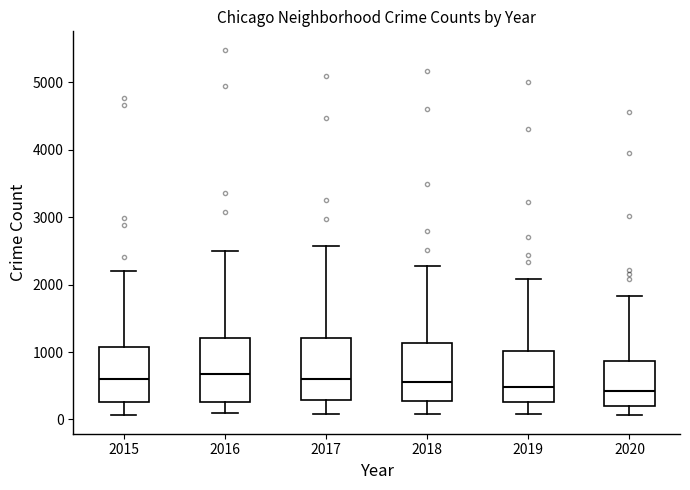

Reading left to right, read every box against the y-axis: the position of its median line, the range the box covers, and the ends of its whiskers. The values are not printed on the chart, so give them approximately, as read against the axis.

2015: median 600, box 300 to 1100, whiskers 100 to 2200
2016: median 700, box 300 to 1200, whiskers 100 to 2500
2017: median 600, box 300 to 1200, whiskers 100 to 2600
2018: median 600, box 300 to 1100, whiskers 100 to 2300
2019: median 500, box 300 to 1000, whiskers 100 to 2100
2020: median 400, box 200 to 900, whiskers 100 to 1800